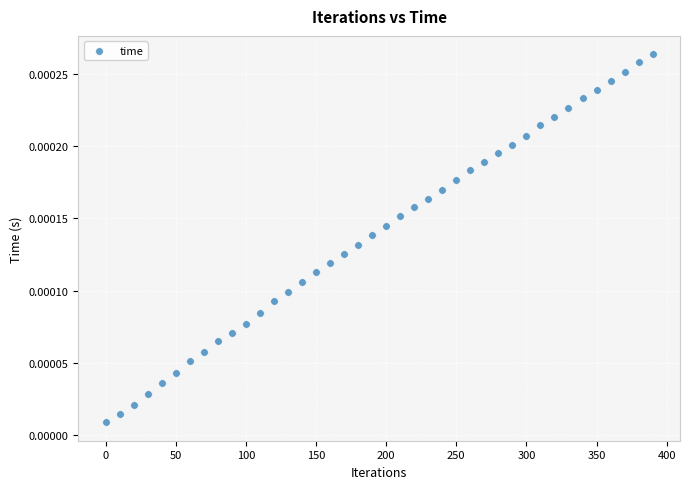

What is the range of X values (max minus min)?

390.0